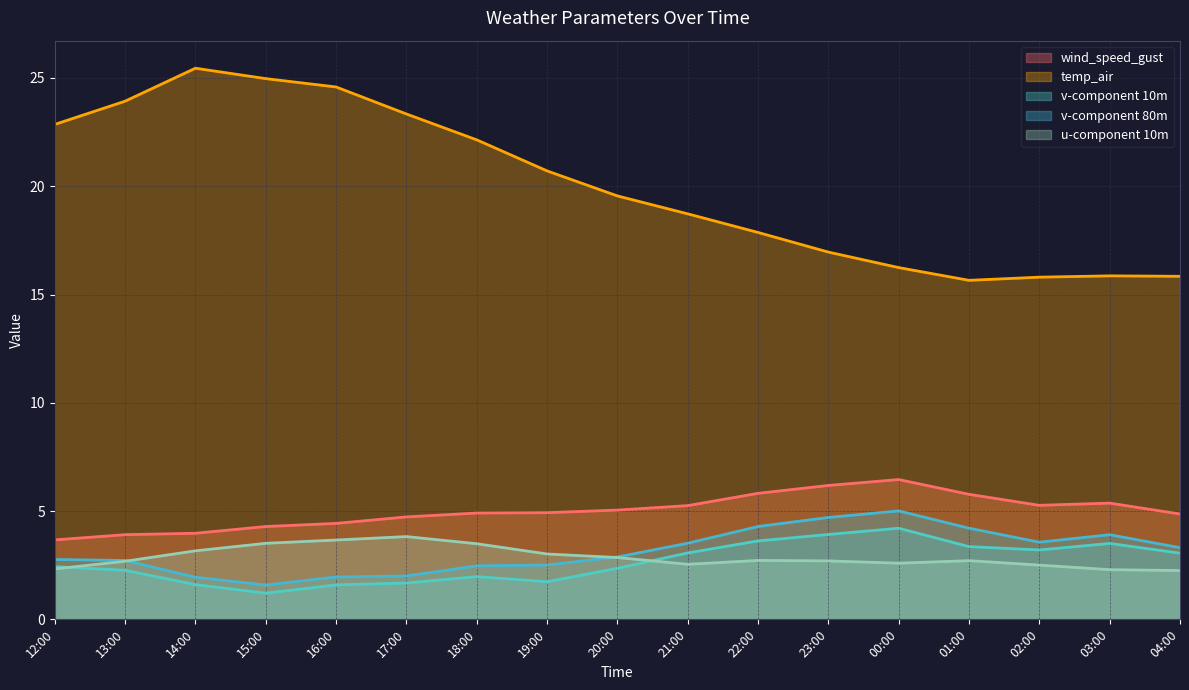

What is the sum of the temp_air values at 22:00 and 21:00?

36.6